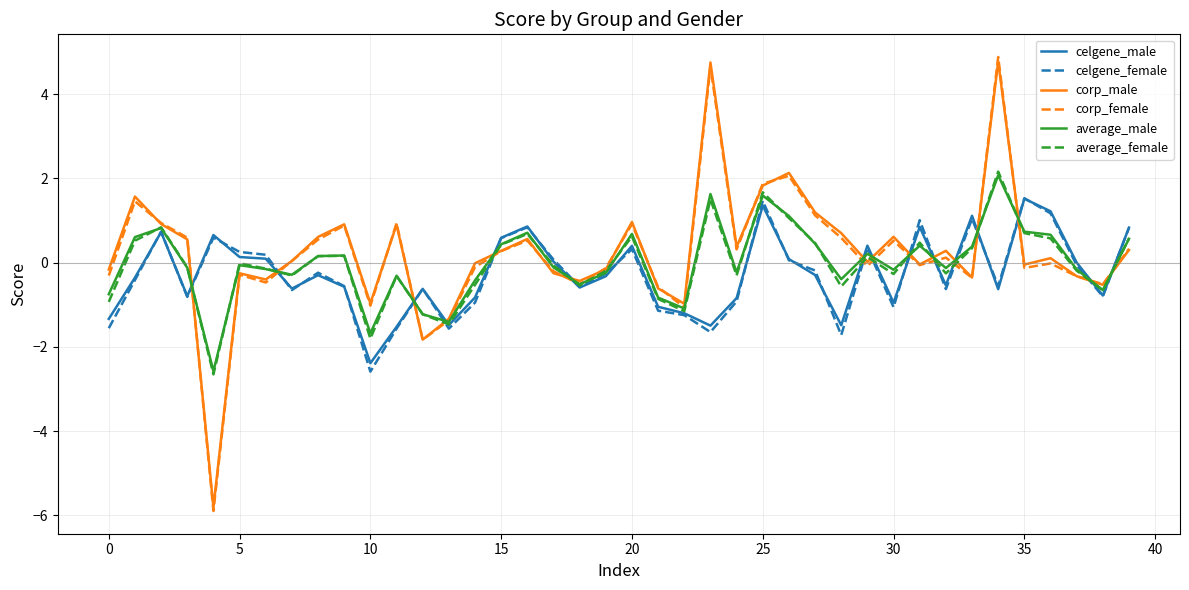

What is the average value of the corp_male series?

0.2